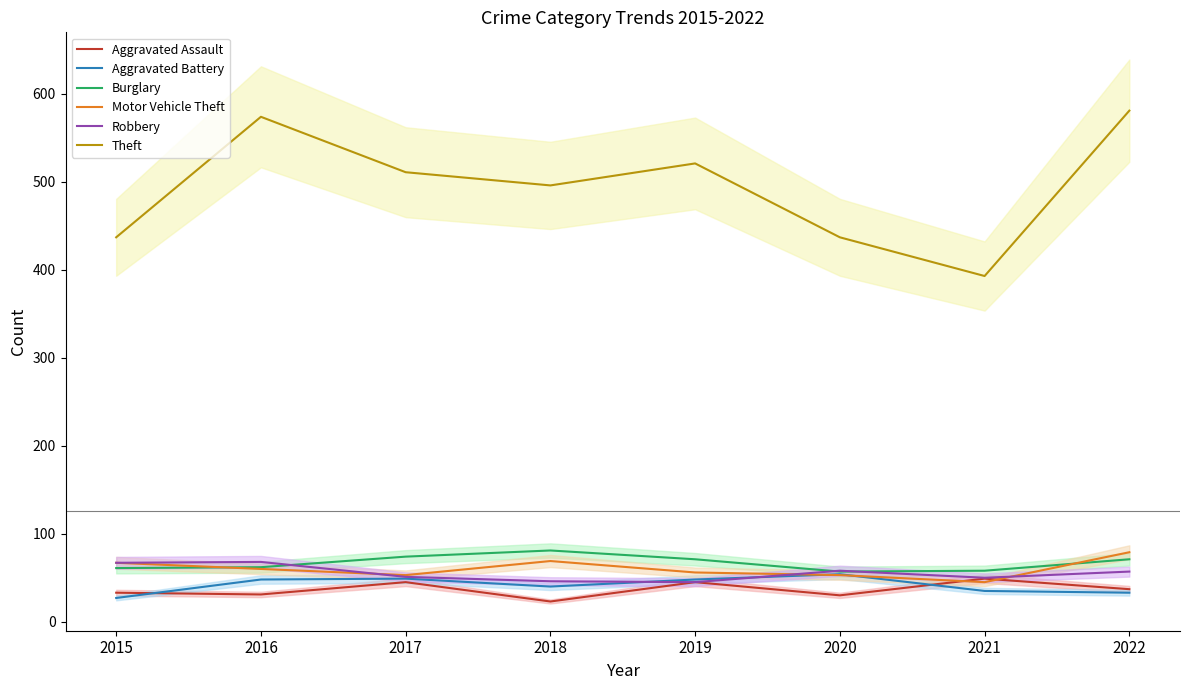

At which label is Aggravated Assault closest to 36?

2022